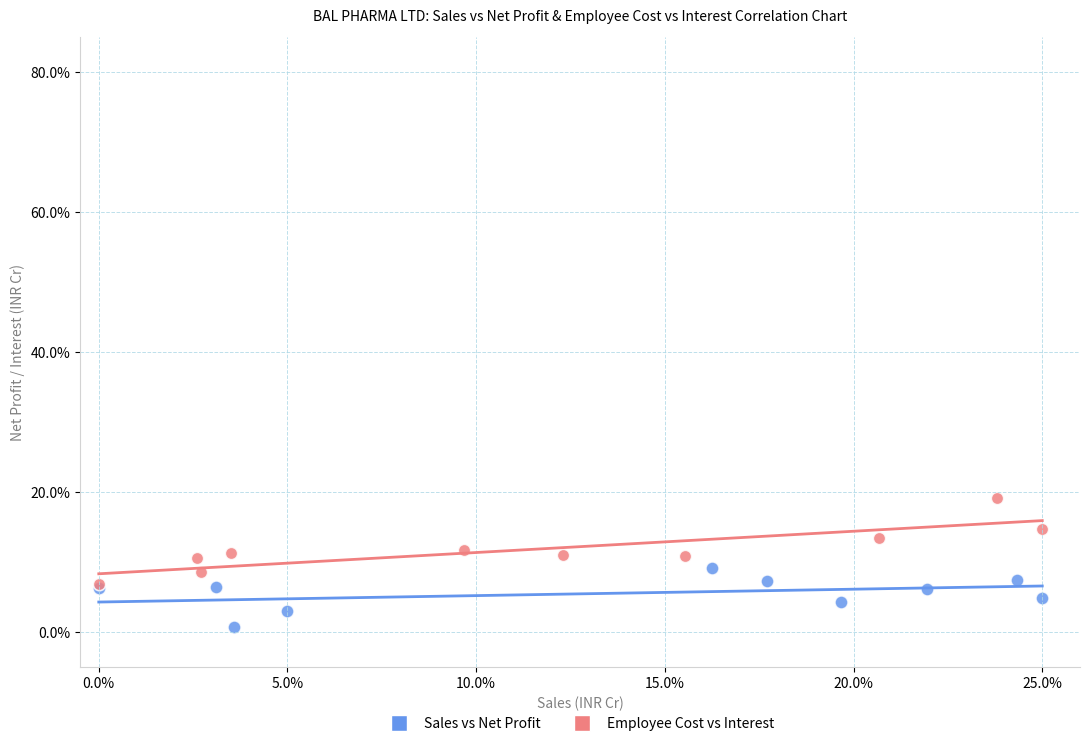

What are all the series names shown in the legend?

Sales vs Net Profit, Employee Cost vs Interest